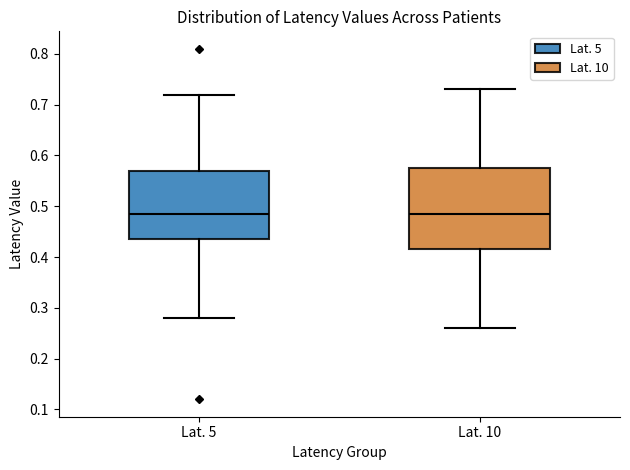

Where is the lower edge of the box for Lat. 5 on the y-axis? The values are not printed on the chart, so give them approximately, as read against the axis.

0.44